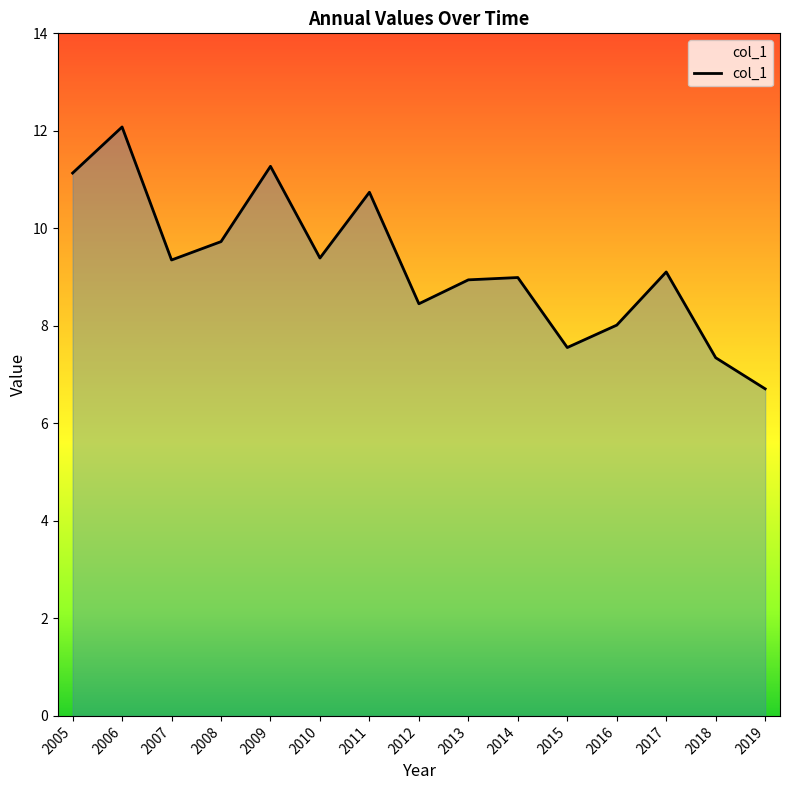

Approximately how many times larger is the value at 2008 compared to 2013?

1.1